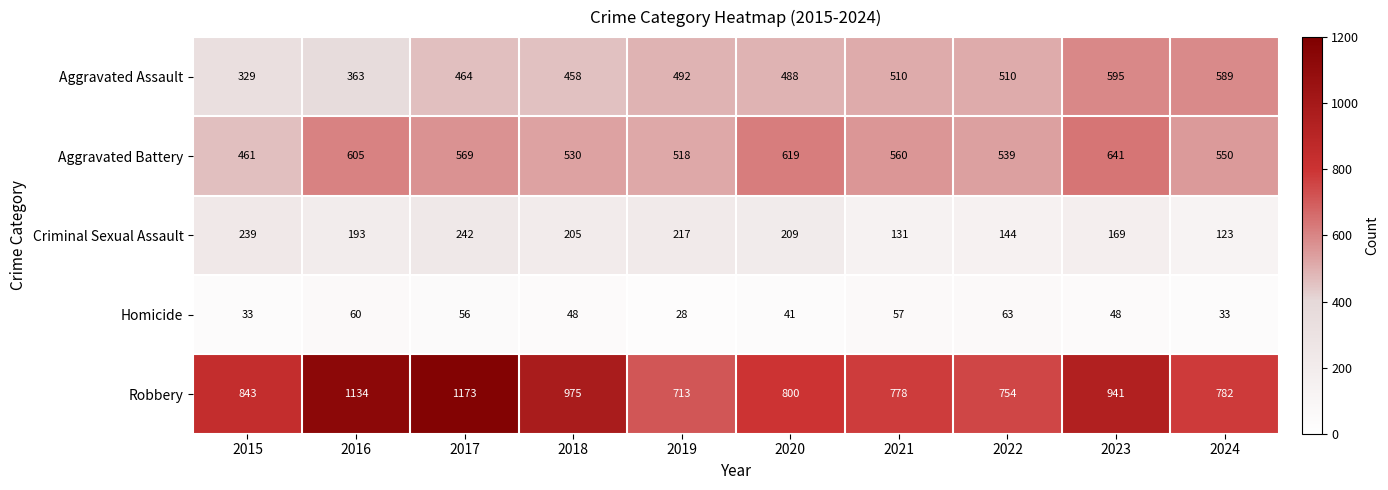

What is the difference between the Robbery values at 2016 and 2019?

421